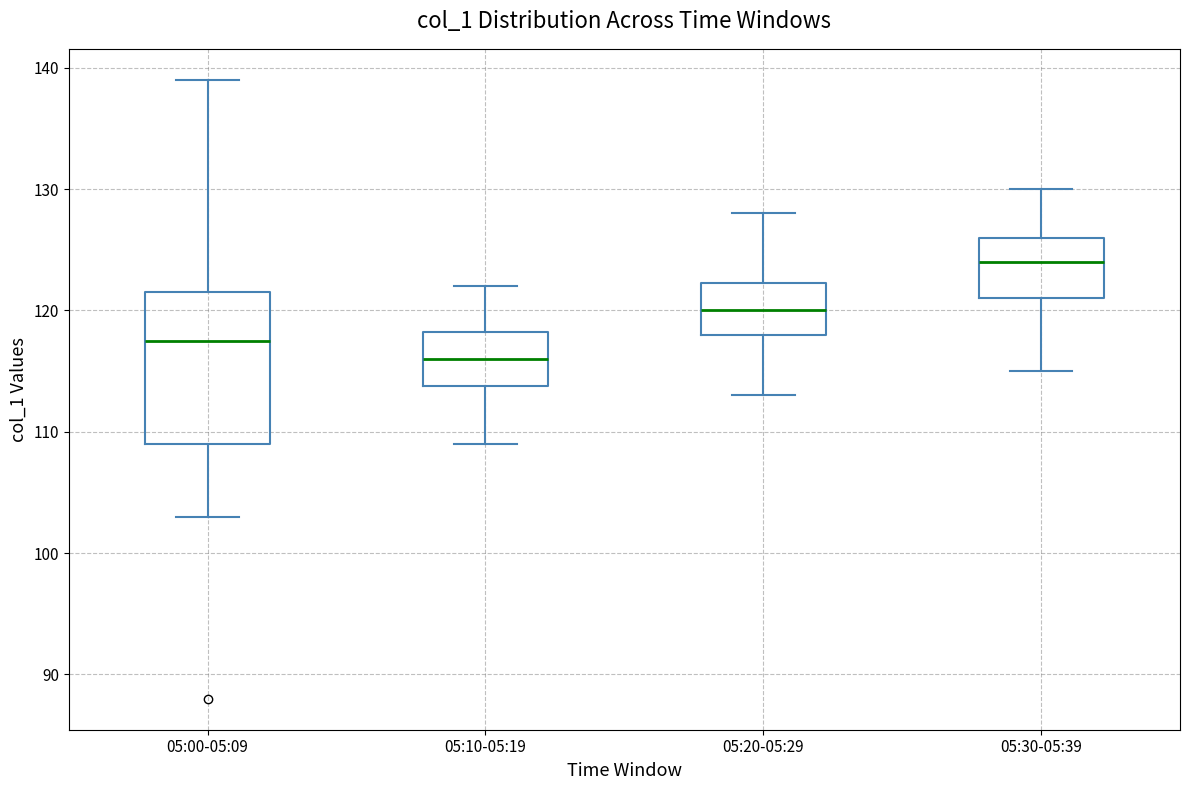

Comparing the boxes themselves (not the whiskers), which one is the tallest?

05:00-05:09